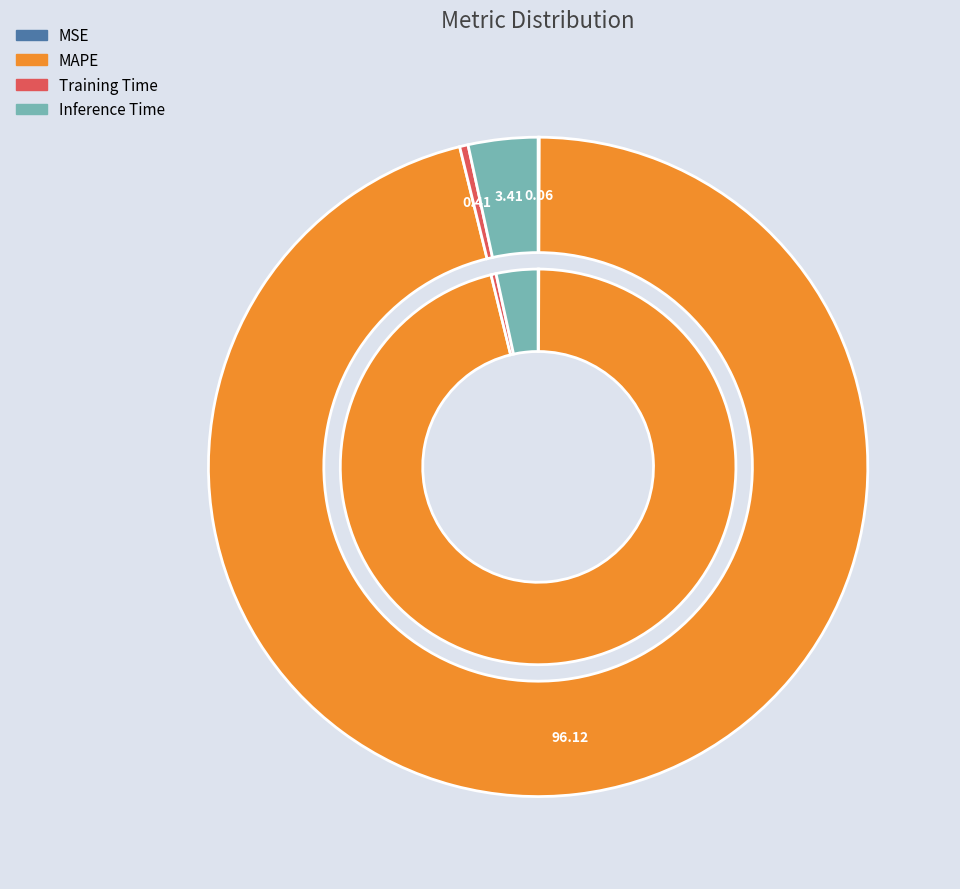

Combined, what portion of the pie is MAPE and Training Time?

96.5%